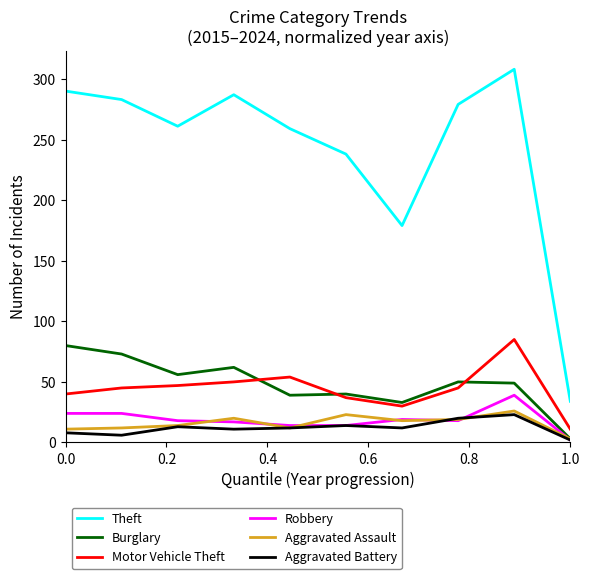

What is the maximum value for Motor Vehicle Theft?

85